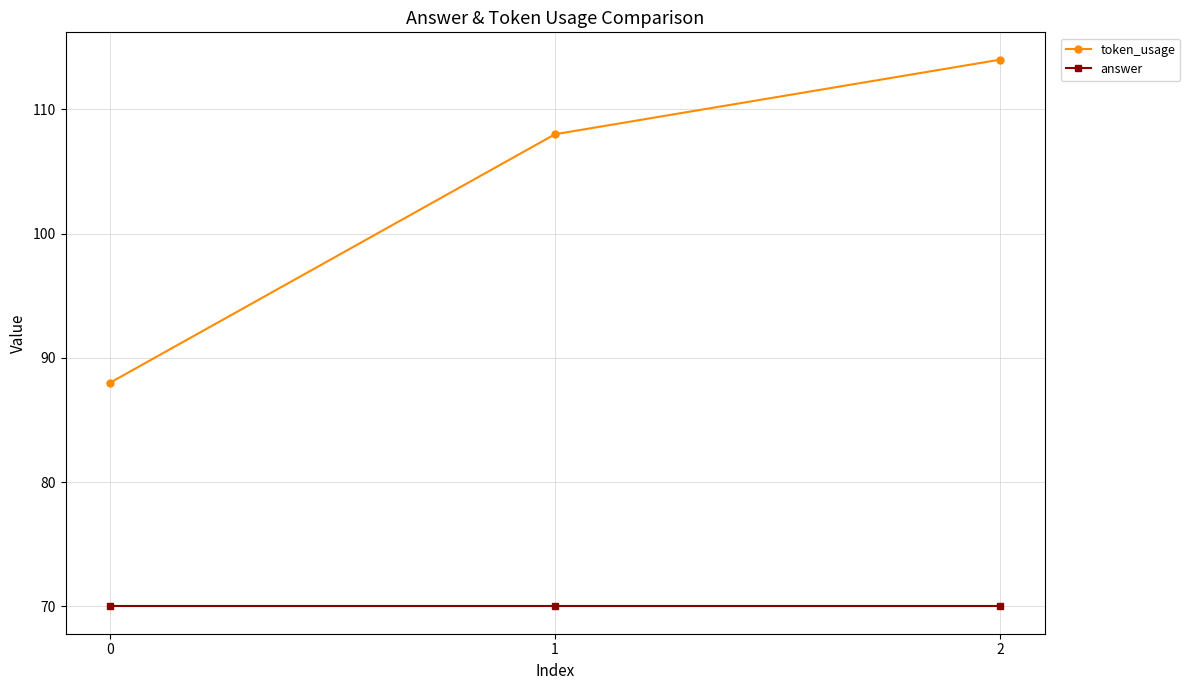

What are all the series names shown in the legend?

token_usage, answer